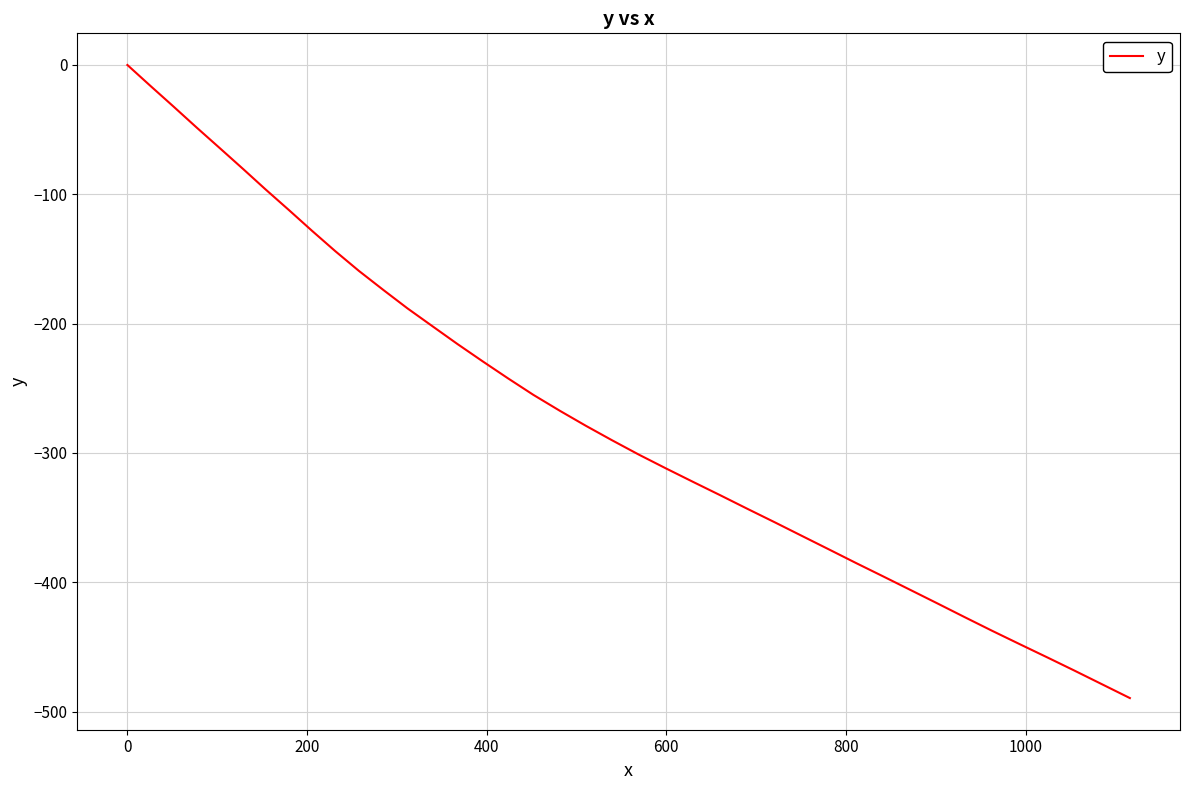

What is the smallest value displayed?

-489.6